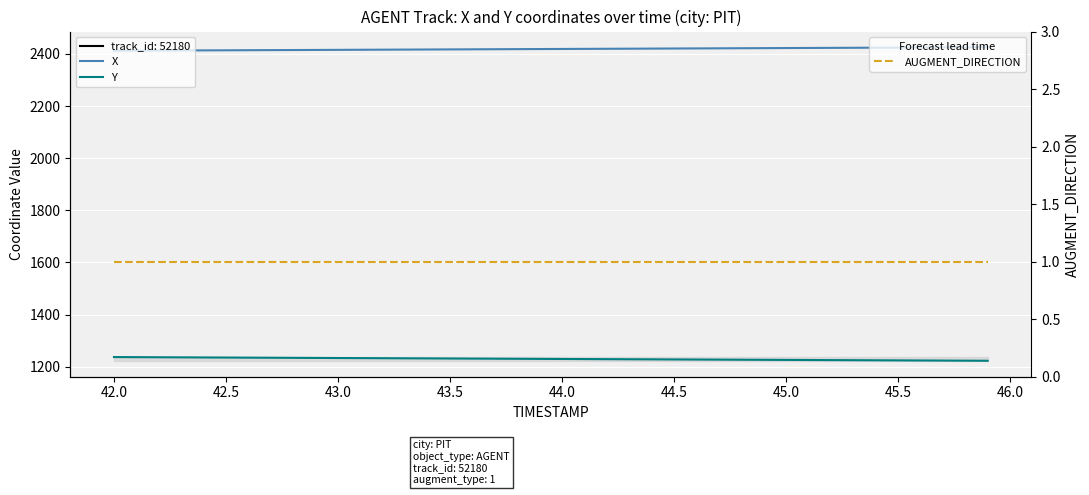

What is the difference between the maximum and minimum values in the Y series?

14.2